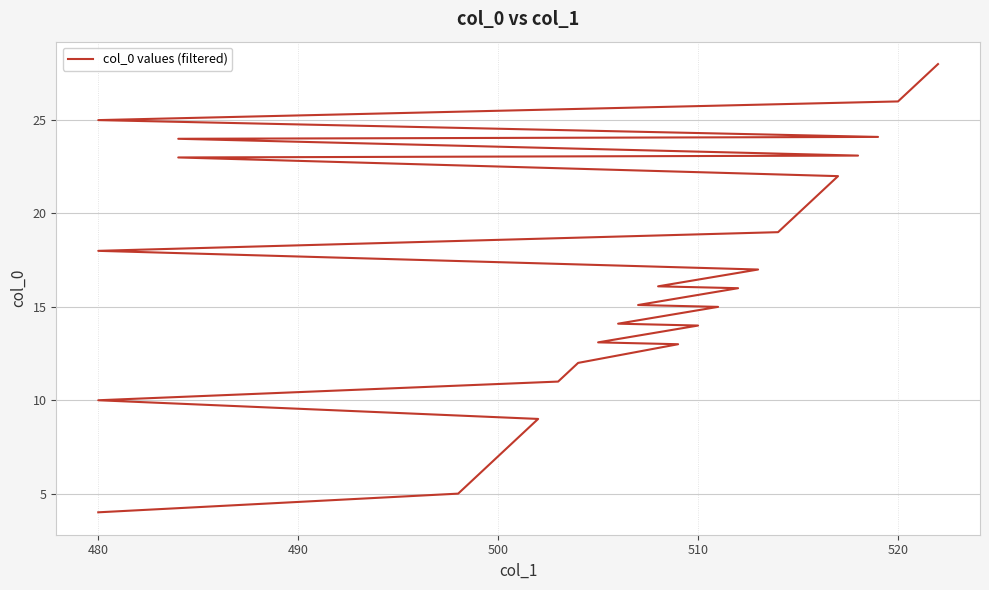

The value at 480 is 4.2. True or false?

False